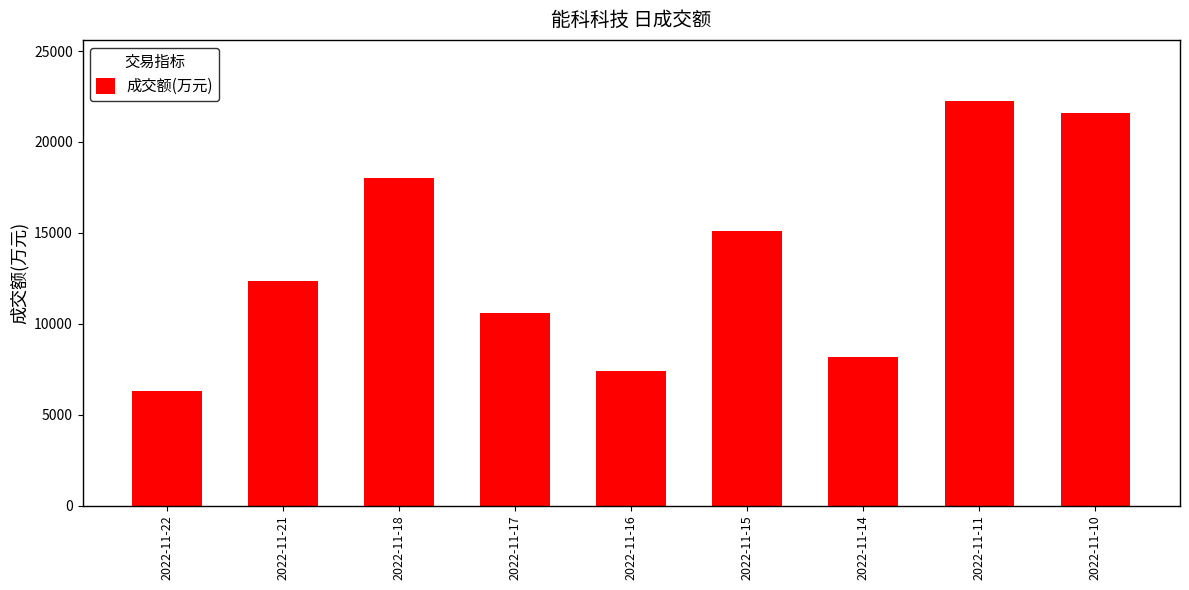

The chart shows a value of 7570 at 2022-11-11. True or false?

False